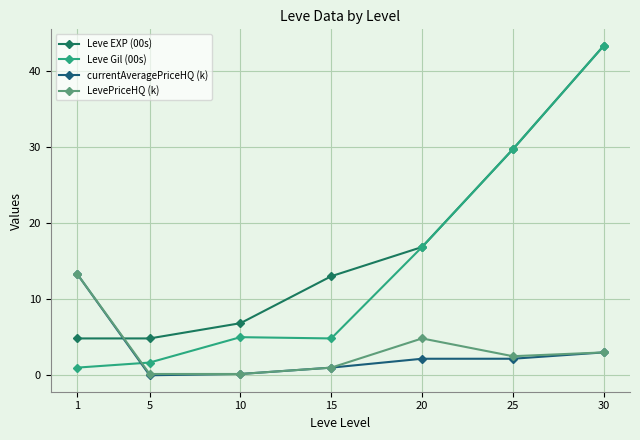

How many lines are shown in the chart?

4